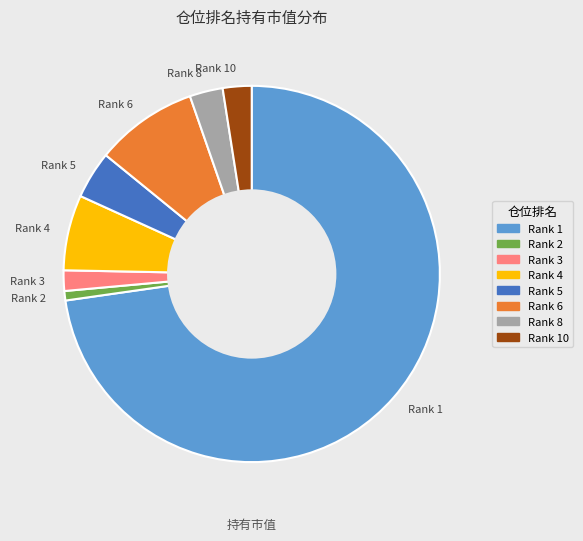

Which slice is the smallest?

Rank 2